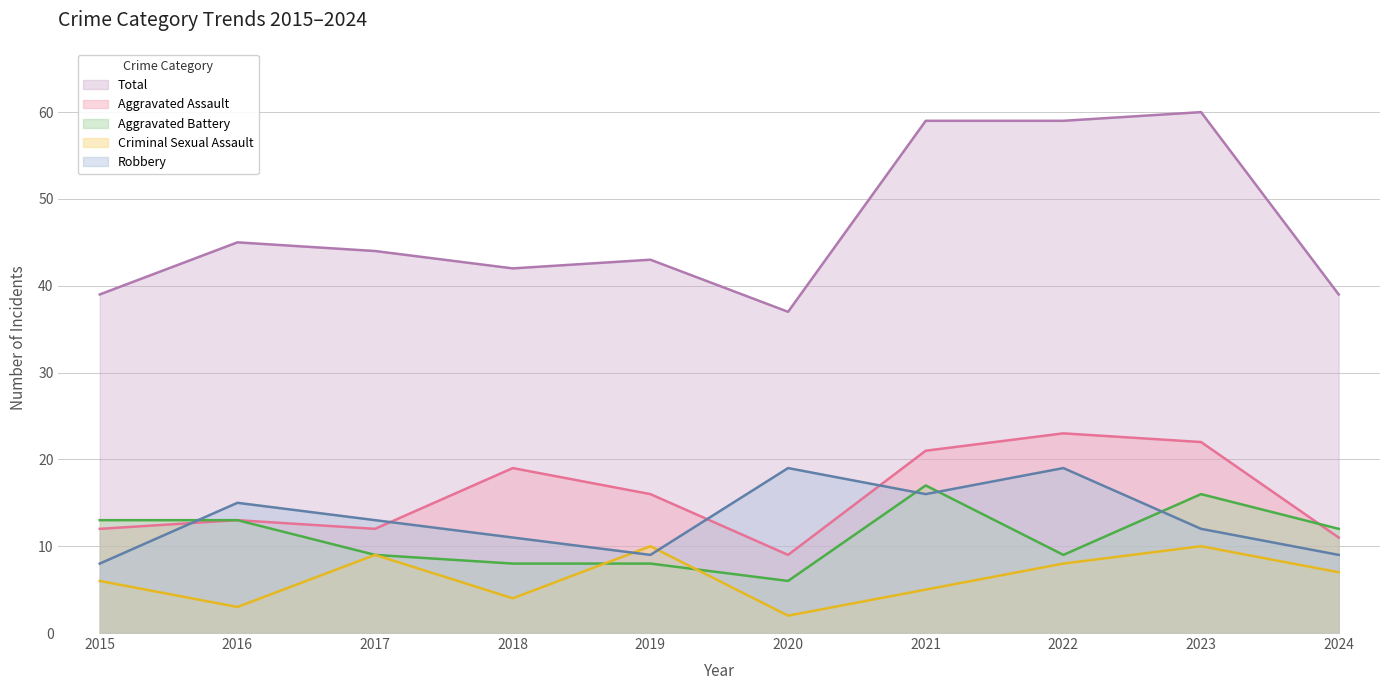

What is the spread (max minus min) of values at 2018?

38